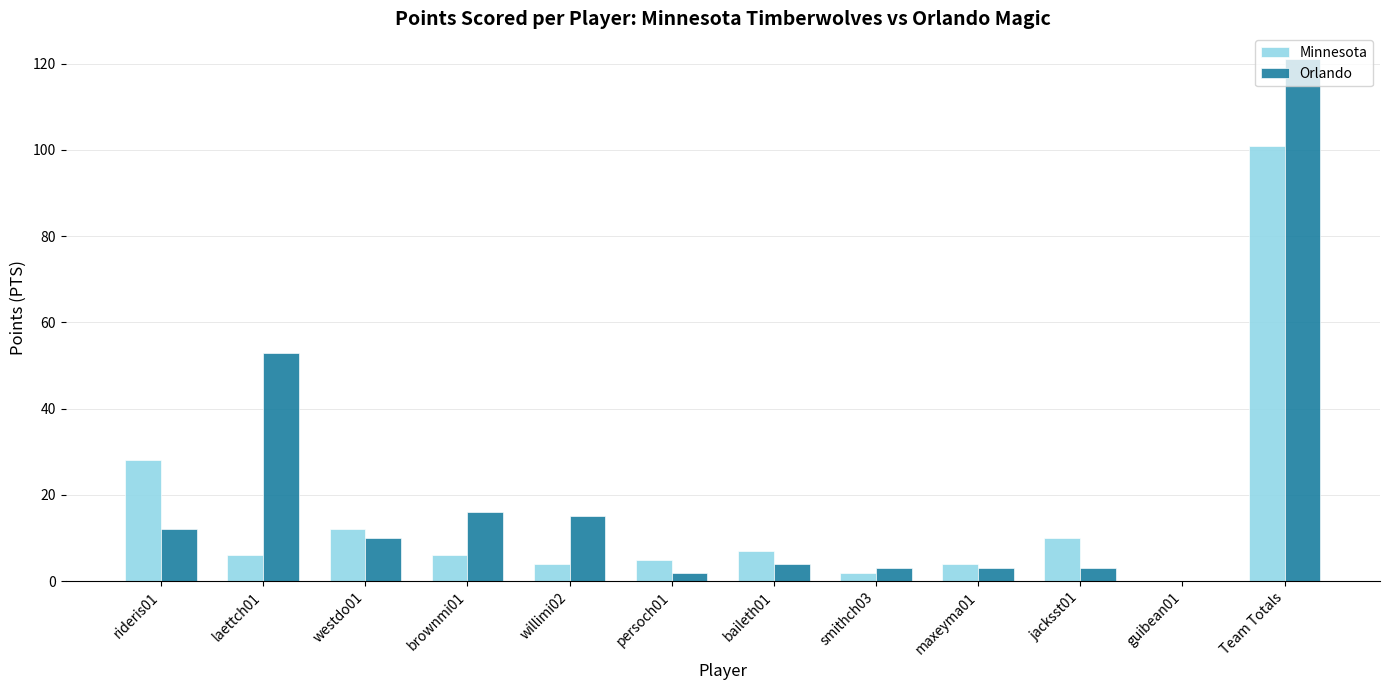

What is the sum of all Minnesota values?

185